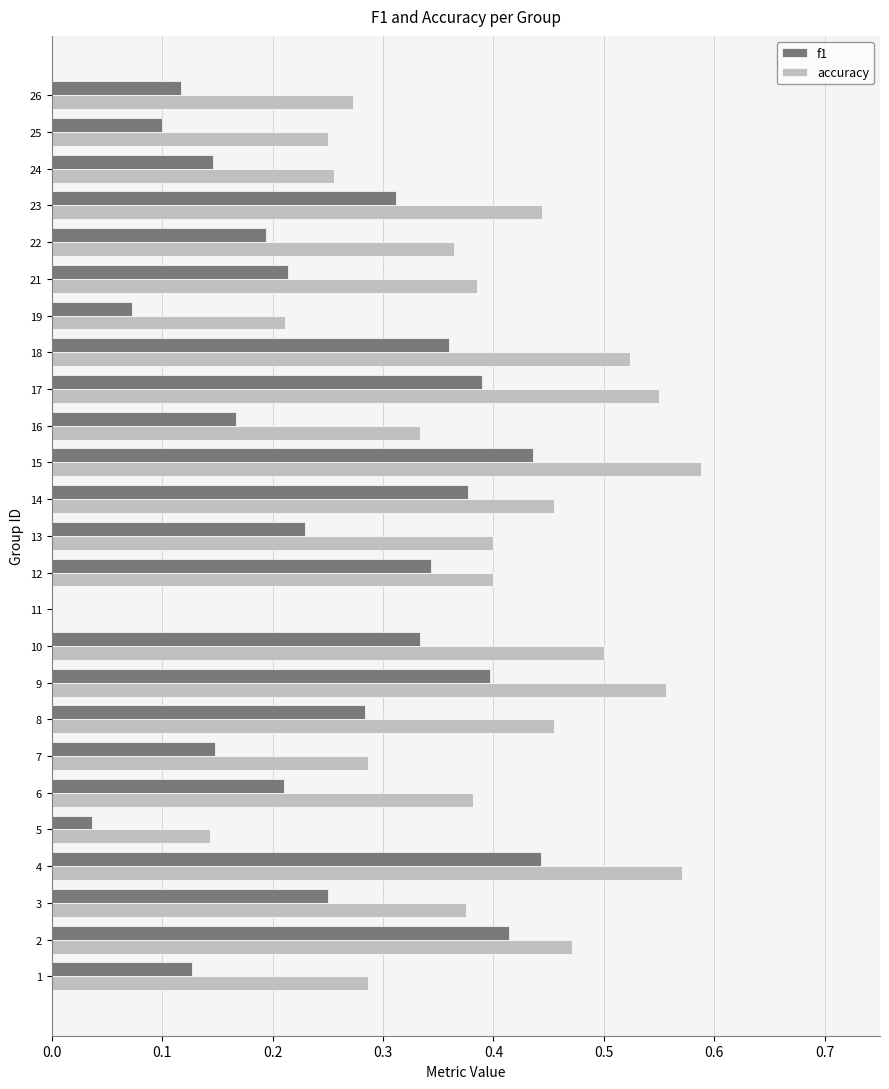

Which series changed the most between 11 and 17?

accuracy